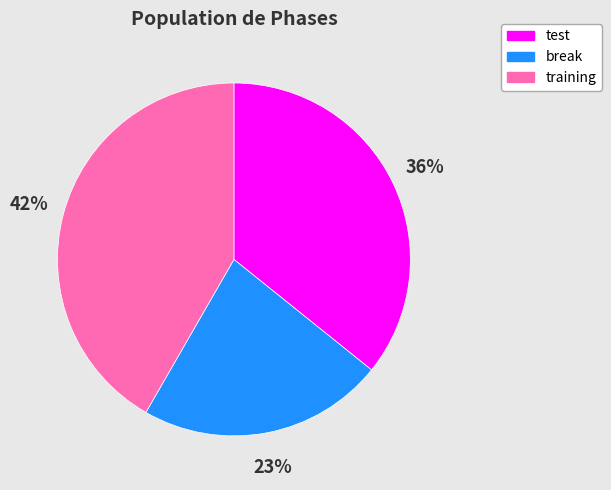

Count the number of slices in the pie.

3